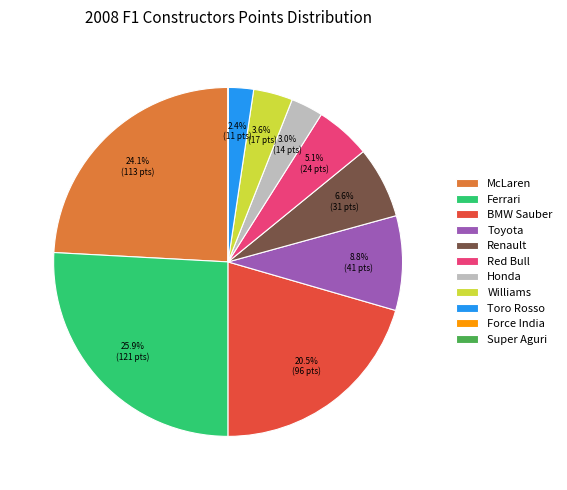

Does Toyota account for over 50% of the chart?

No